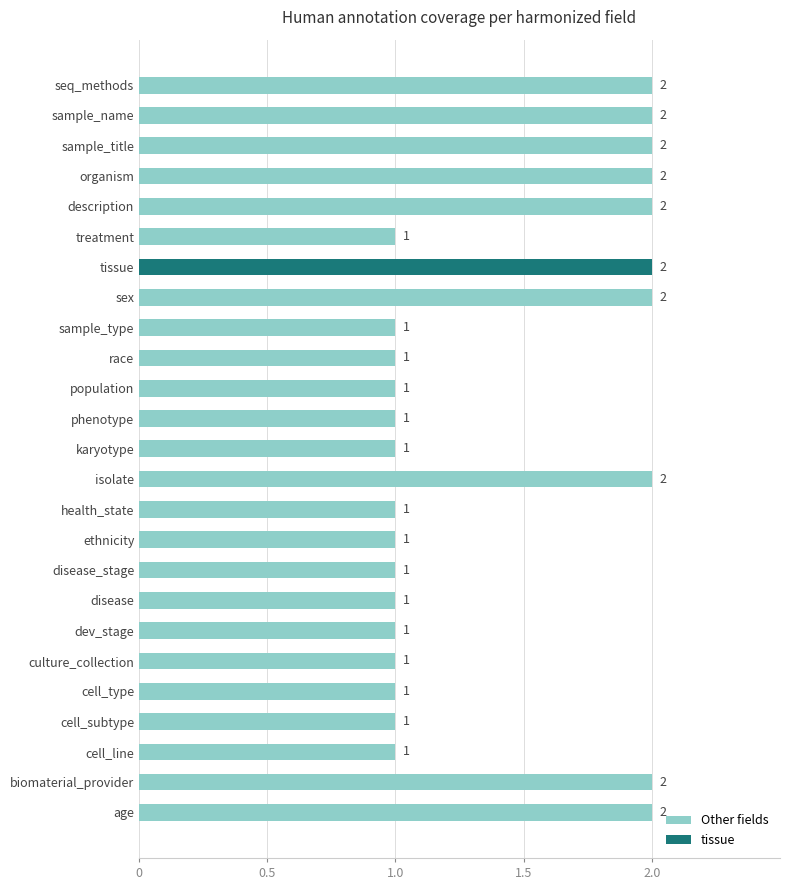

Are the bars horizontal?

Yes